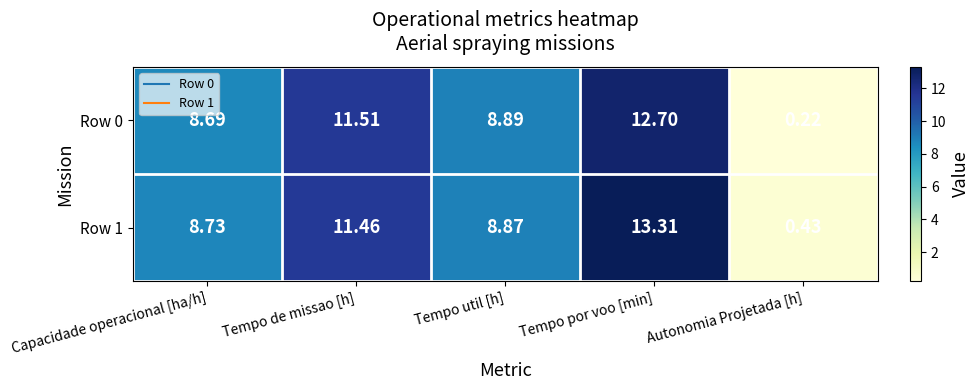

Rank the categories by Row 1 value from highest to lowest.

Tempo por voo [min], Tempo de missao [h], Tempo util [h], Capacidade operacional [ha/h], Autonomia Projetada [h]